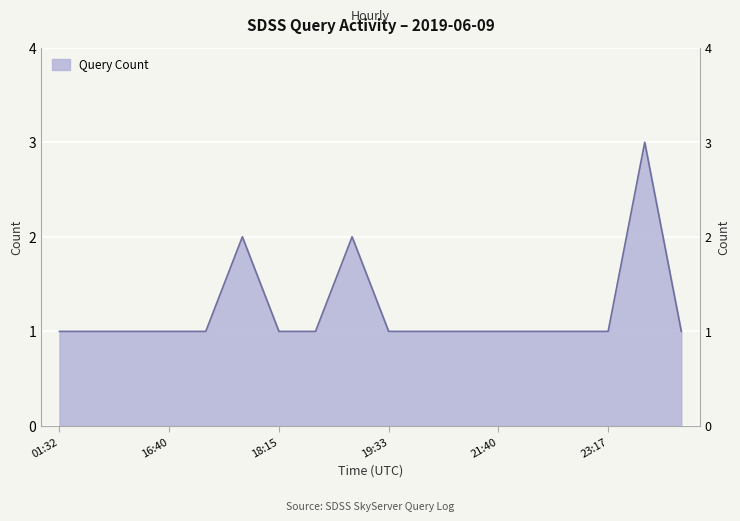

Reading left to right, what are all the values shown in this chart?

1	1	1	1	1	2	1	1	2	1	1	1	1	1	1	1	3	1